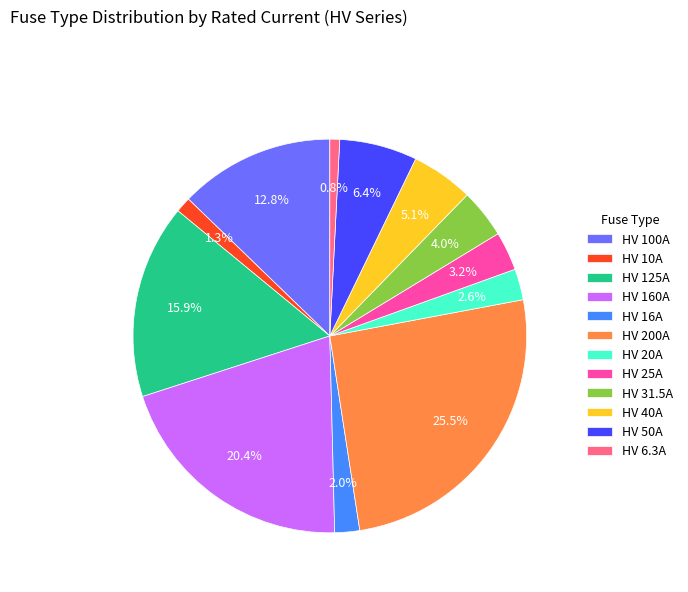

What is the largest slice in the pie chart?

HV 200A